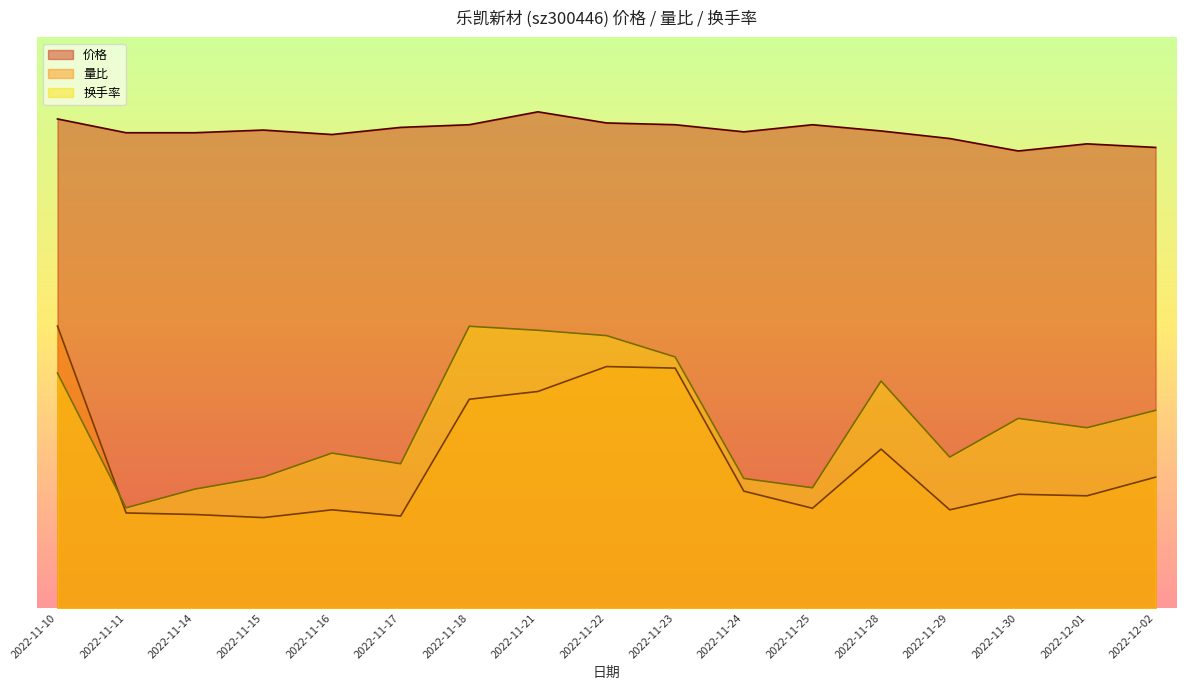

List the labels in order of 换手率 value, smallest first.

2022-11-11, 2022-11-14, 2022-11-25, 2022-11-24, 2022-11-15, 2022-11-17, 2022-11-29, 2022-11-16, 2022-12-01, 2022-11-30, 2022-12-02, 2022-11-28, 2022-11-10, 2022-11-23, 2022-11-22, 2022-11-21, 2022-11-18